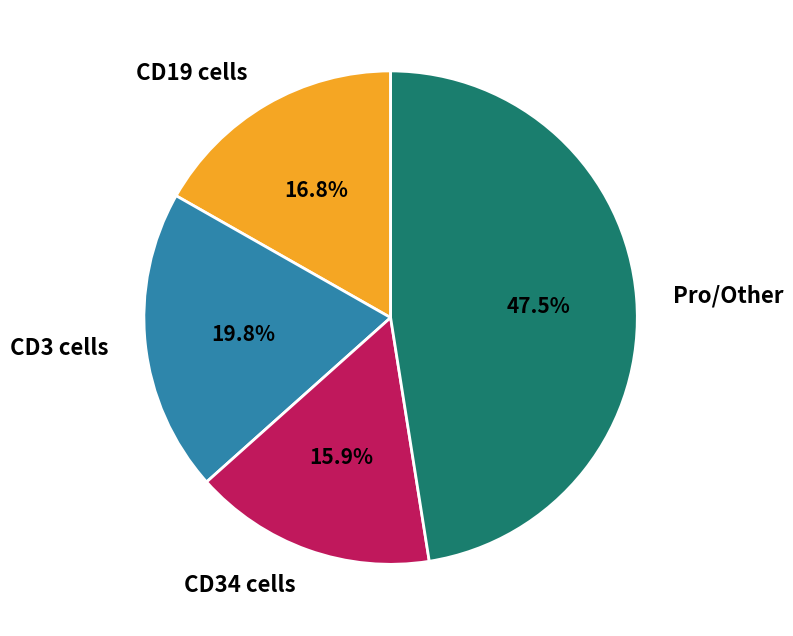

Which slice is the largest?

Pro/Other